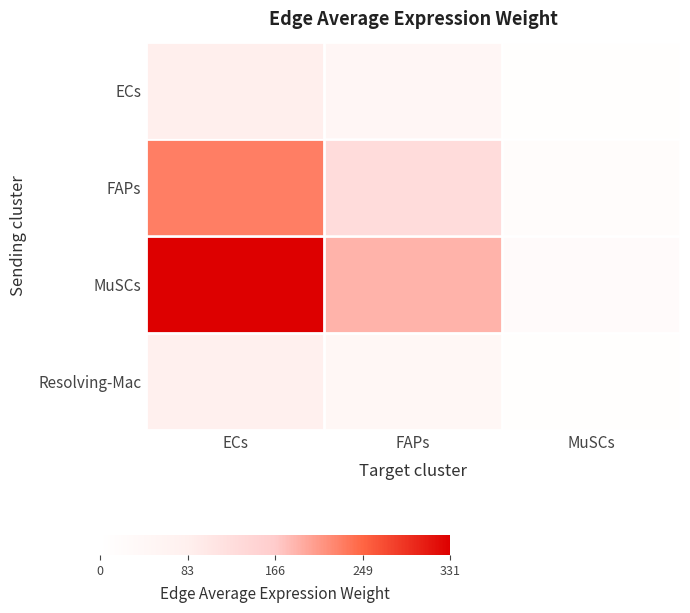

Which category has the lowest value across all series?

MuSCs